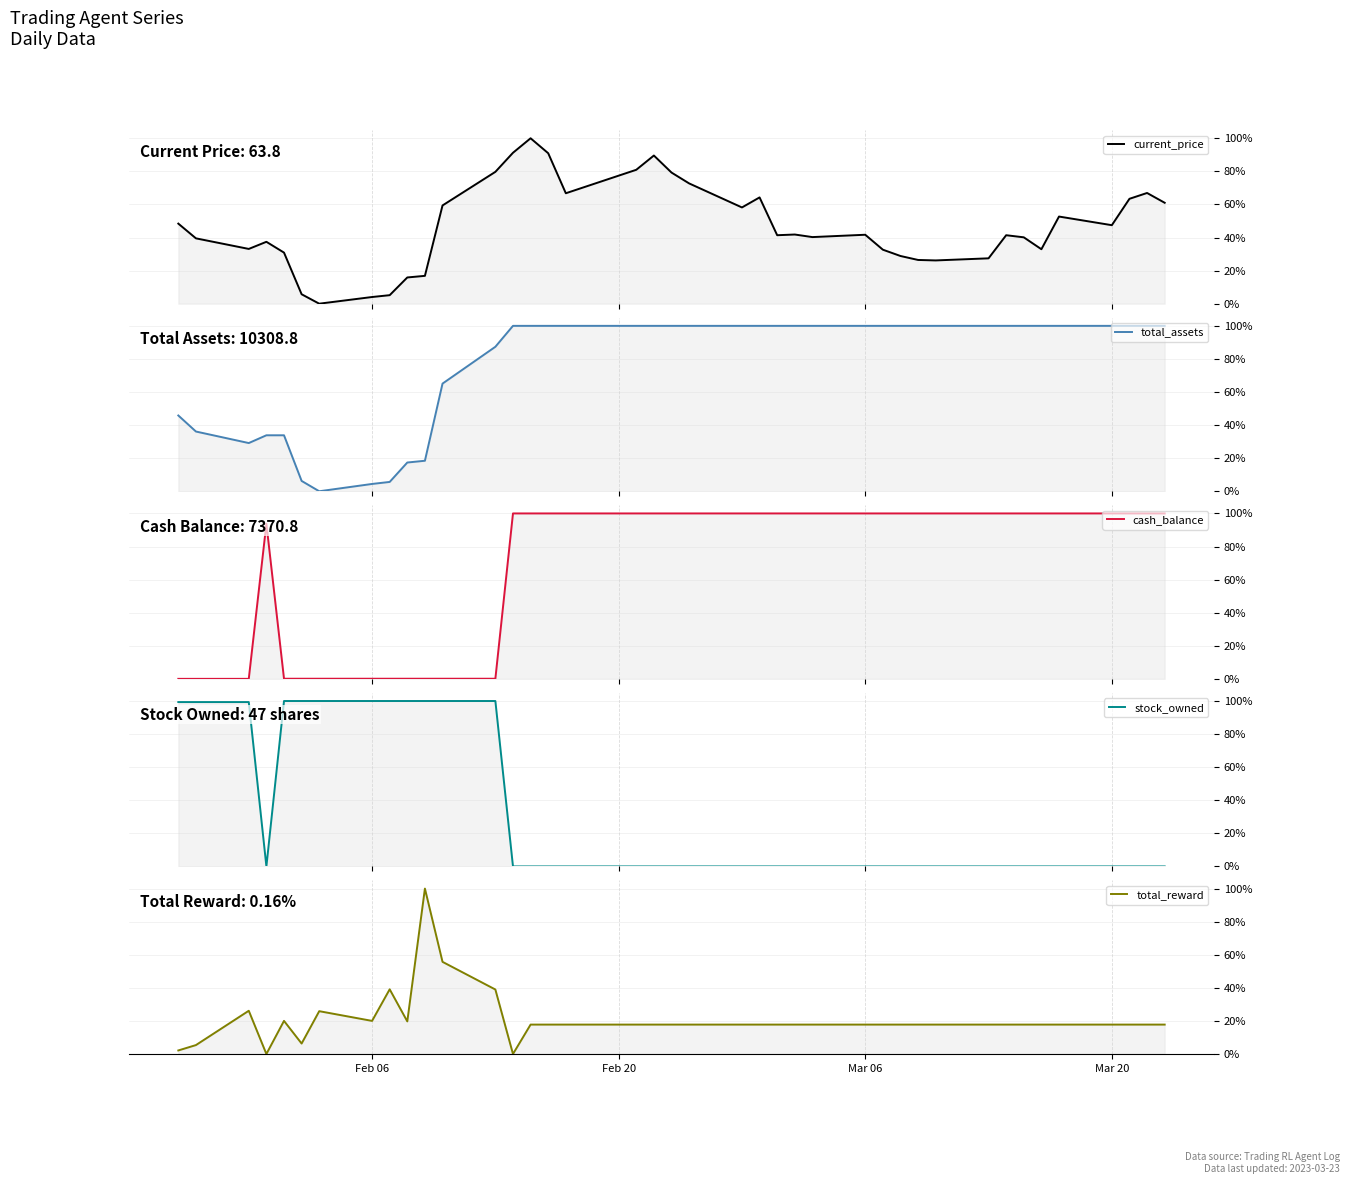

Does the chart display data point markers on the line(s)?

No